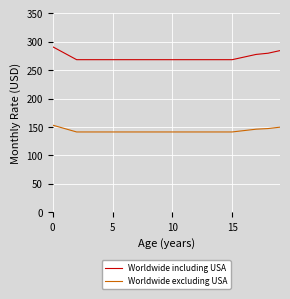

Which series has the largest total across all categories?

Worldwide including USA